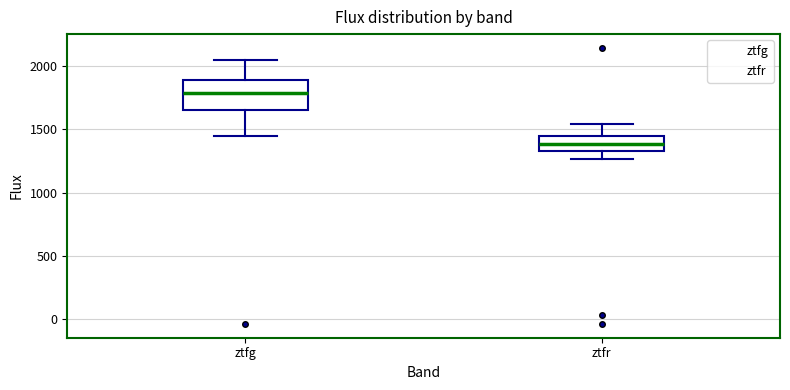

Where is the upper edge of the box for ztfg on the y-axis? The values are not printed on the chart, so give them approximately, as read against the axis.

1900